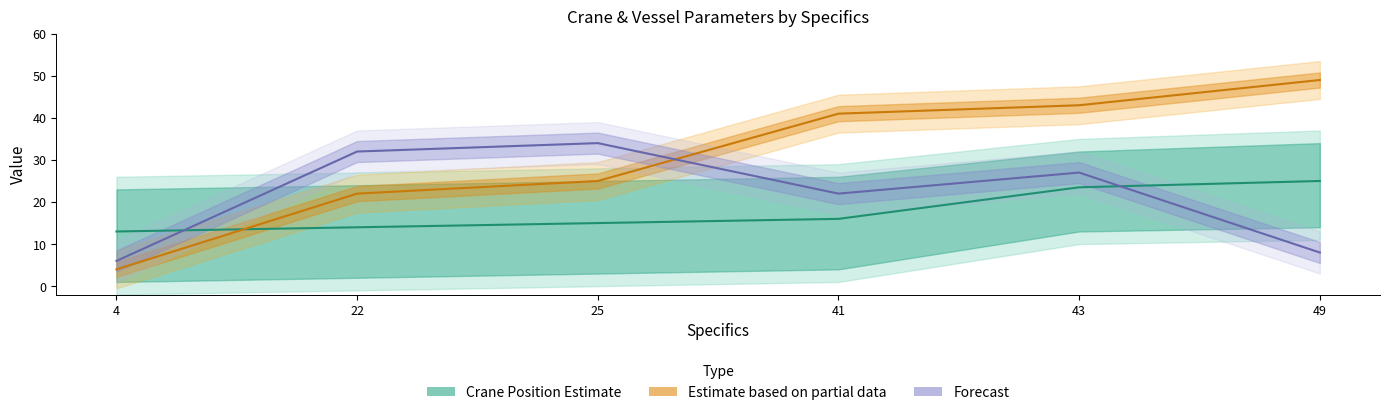

The Nominal Arrival (Partial Data) series shows 49.0 at 49. True or false?

True